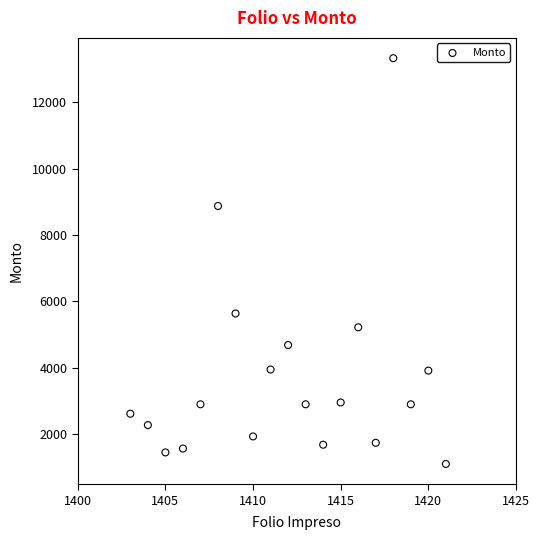

What is the range of X values (max minus min)?

18.0